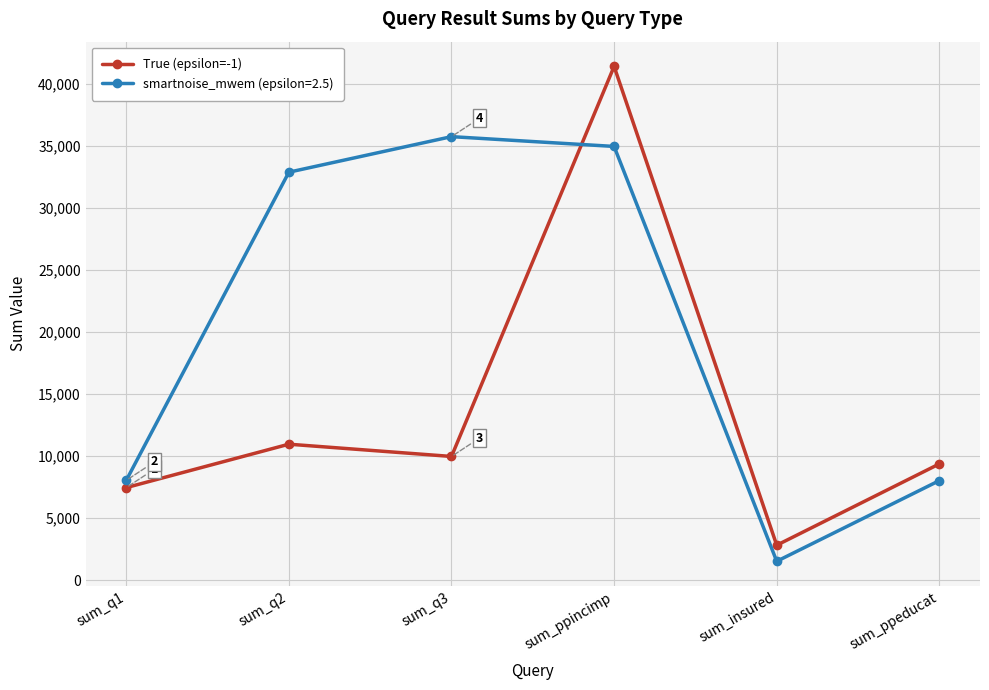

Rank the series by their maximum value, from lowest to highest.

smartnoise_mwem (epsilon=2.5), True (epsilon=-1)